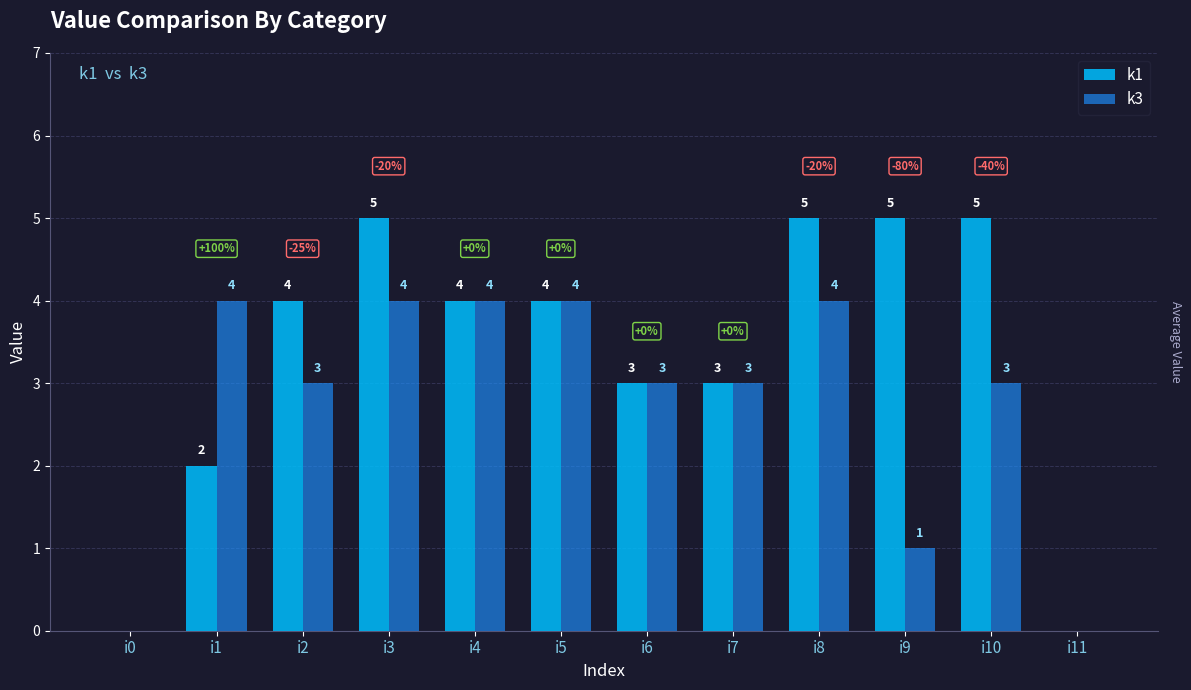

Which series has the largest total across all categories?

k1